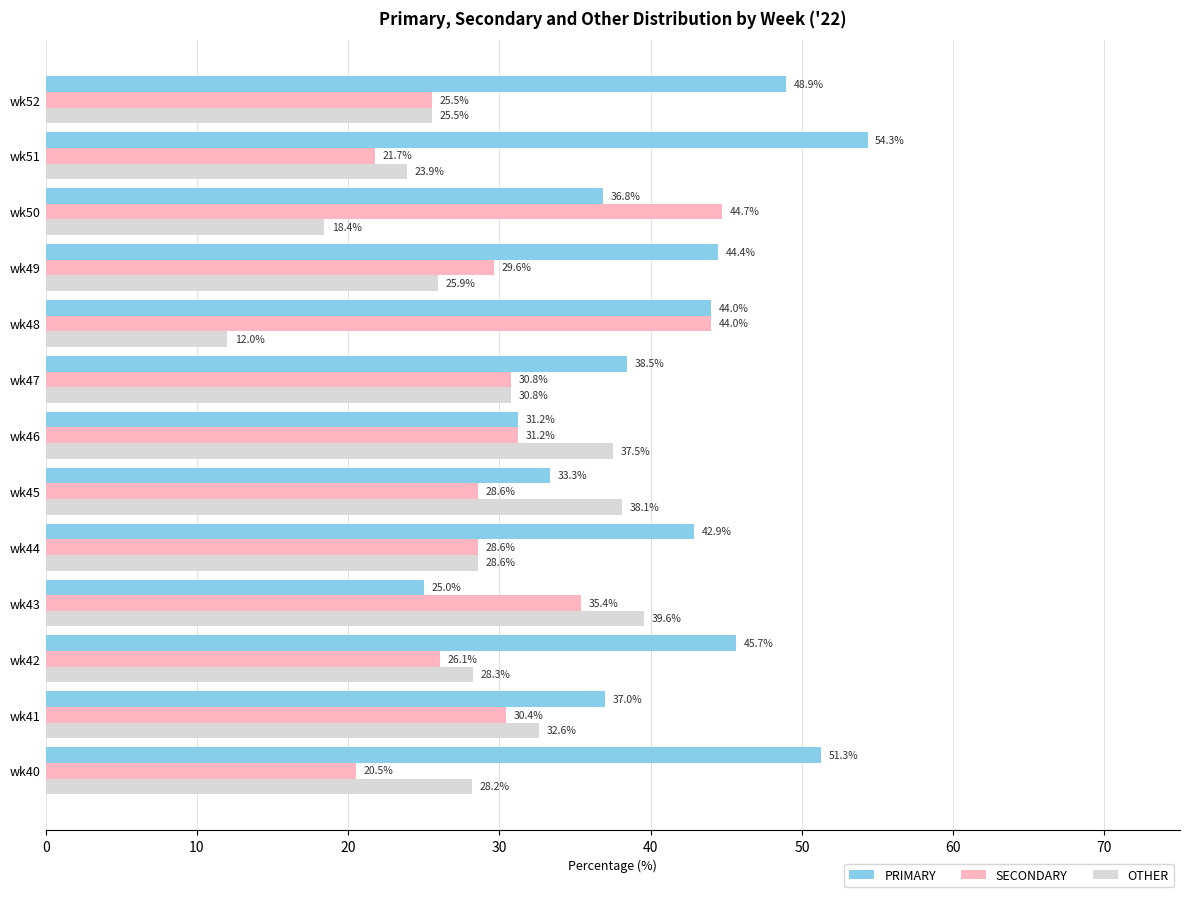

Is it true that SECONDARY equals 31.2 at wk46?

True